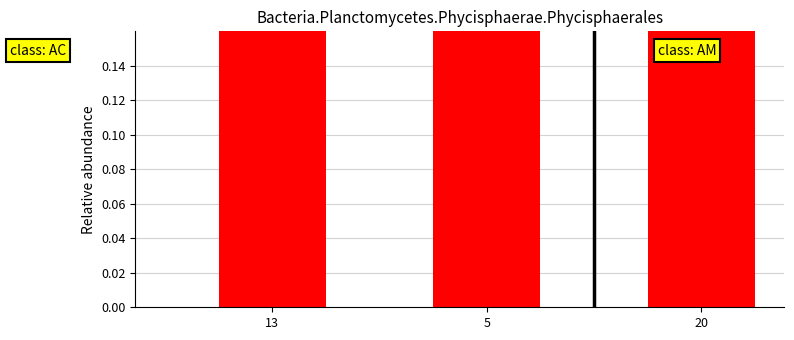

Is it true that the value at 20 is 0.1?

False